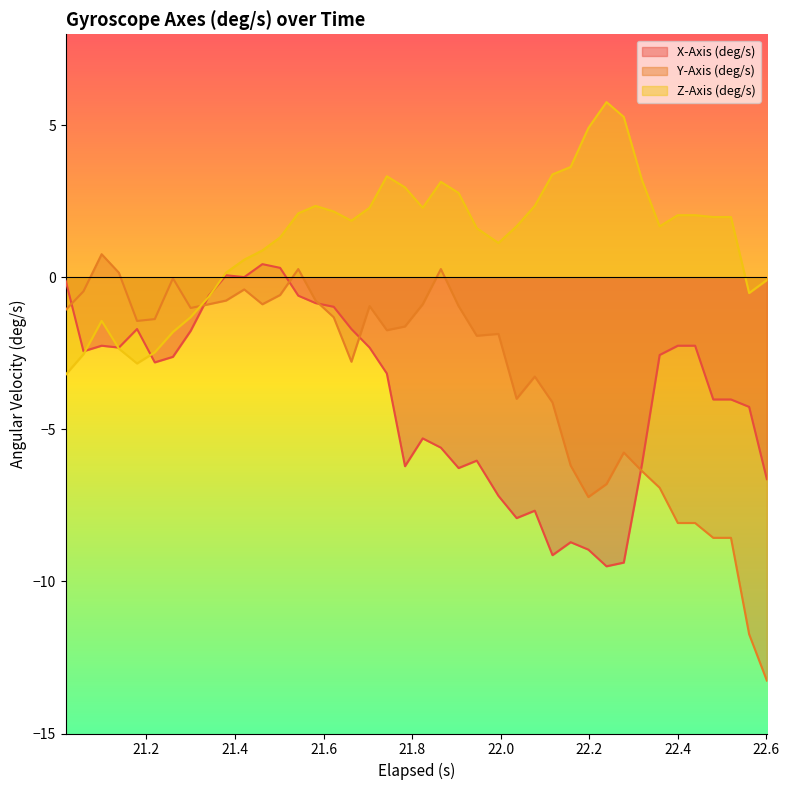

What is the value of the Z-Axis (deg/s) point at the 27th from the left?

2.4